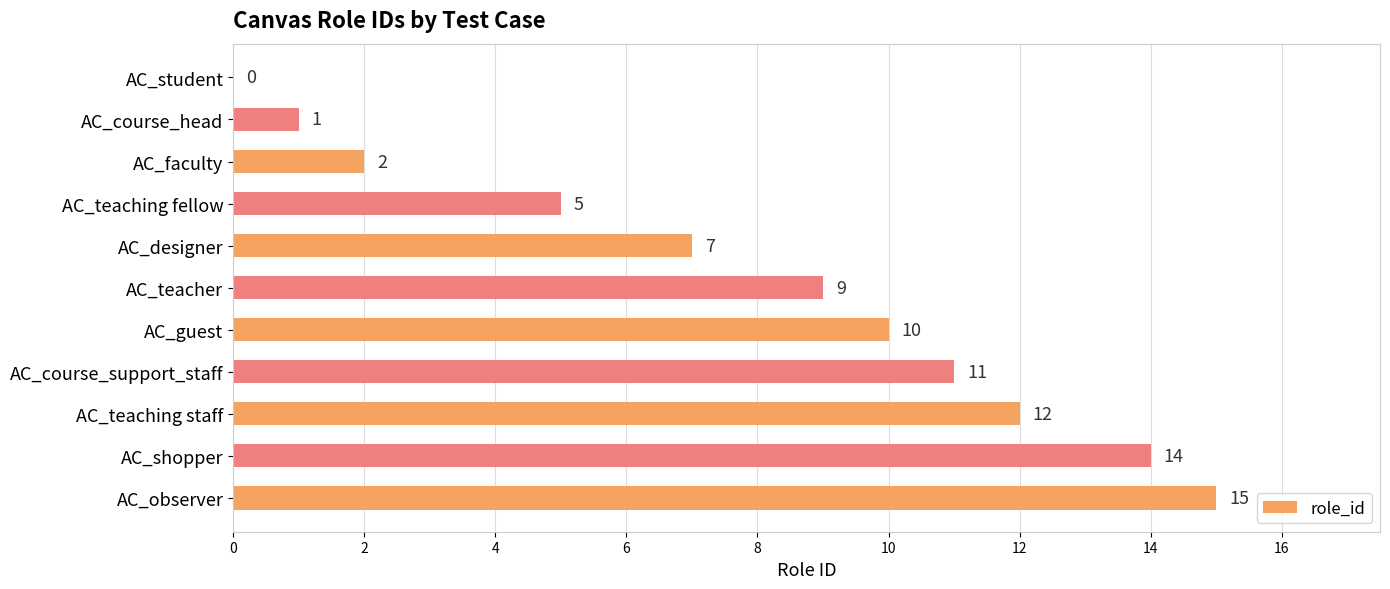

Reading top to bottom, extract all data points from this chart.

AC_student=0	AC_course_head=1	AC_faculty=2	AC_teaching fellow=5	AC_designer=7	AC_teacher=9	AC_guest=10	AC_course_support_staff=11	AC_teaching staff=12	AC_shopper=14	AC_observer=15